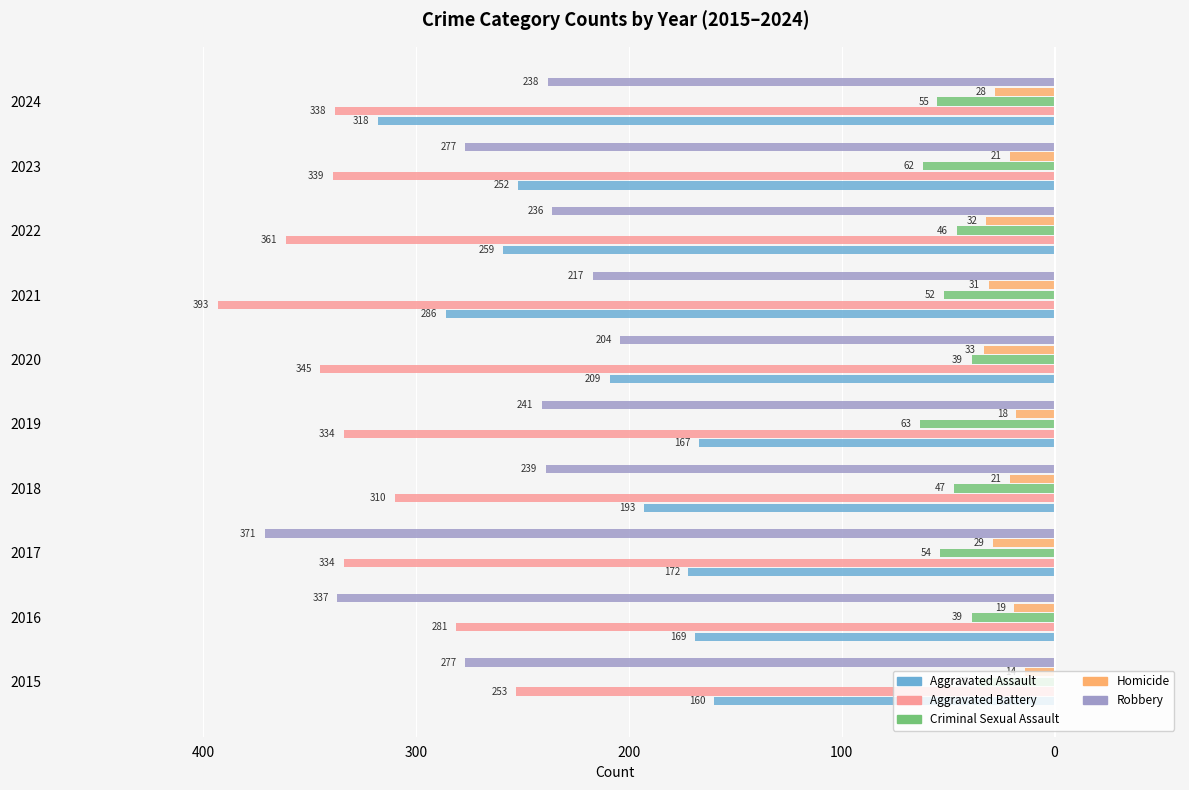

What are all the series names shown in the legend?

Aggravated Assault, Aggravated Battery, Criminal Sexual Assault, Homicide, Robbery